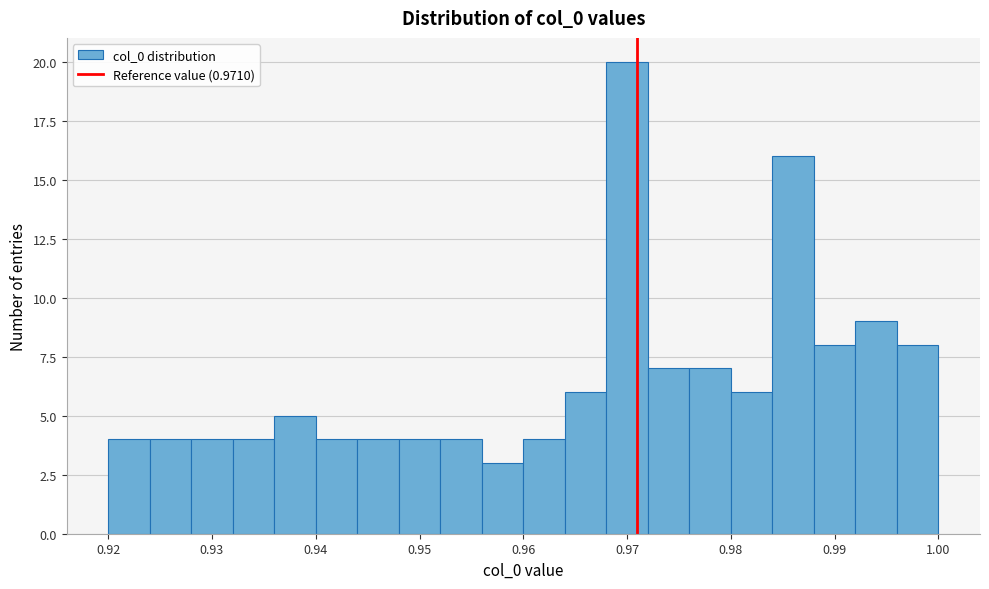

Reading left to right, list every bar in this chart as the range it spans on the x-axis followed by its height. The values are not printed on the chart, so give them approximately, as read against the axis.

0.920 to 0.924: 4
0.924 to 0.928: 4
0.928 to 0.932: 4
0.932 to 0.936: 4
0.936 to 0.940: 5
0.940 to 0.944: 4
0.944 to 0.948: 4
0.948 to 0.952: 4
0.952 to 0.956: 4
0.956 to 0.960: 3
0.960 to 0.964: 4
0.964 to 0.968: 6
0.968 to 0.972: 20
0.972 to 0.976: 7
0.976 to 0.980: 7
0.980 to 0.984: 6
0.984 to 0.988: 16
0.988 to 0.992: 8
0.992 to 0.996: 9
0.996 to 1.000: 8